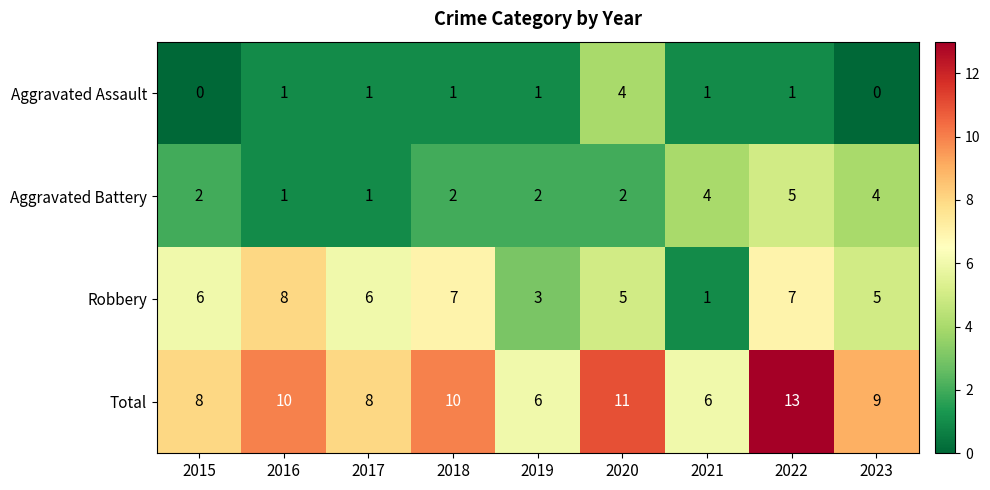

Is it true that Aggravated Battery equals 4 at 2023?

True